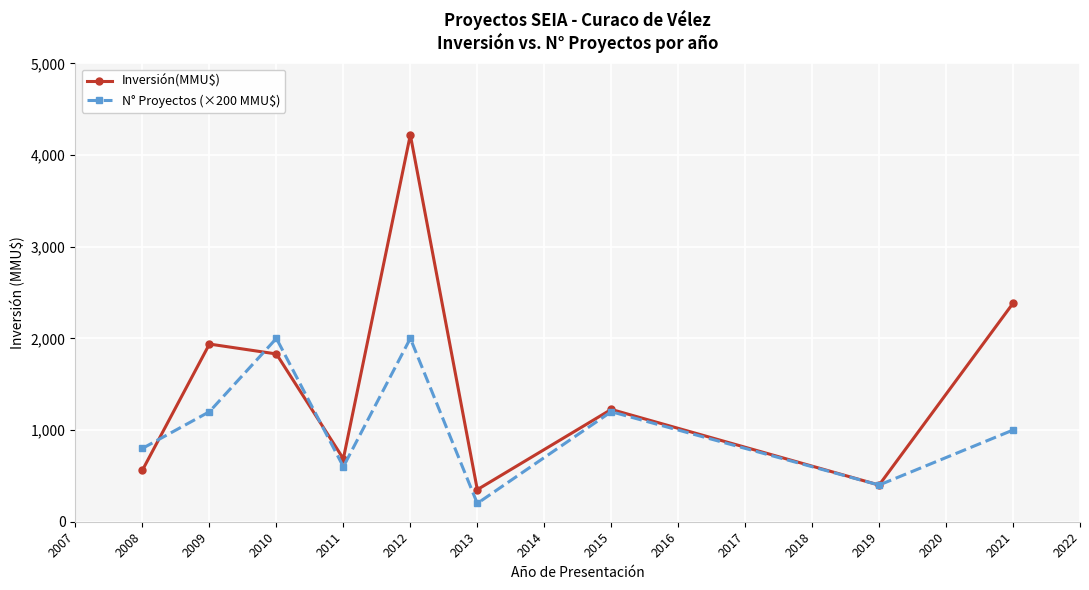

What is the spread (max minus min) of values at 2011?

87